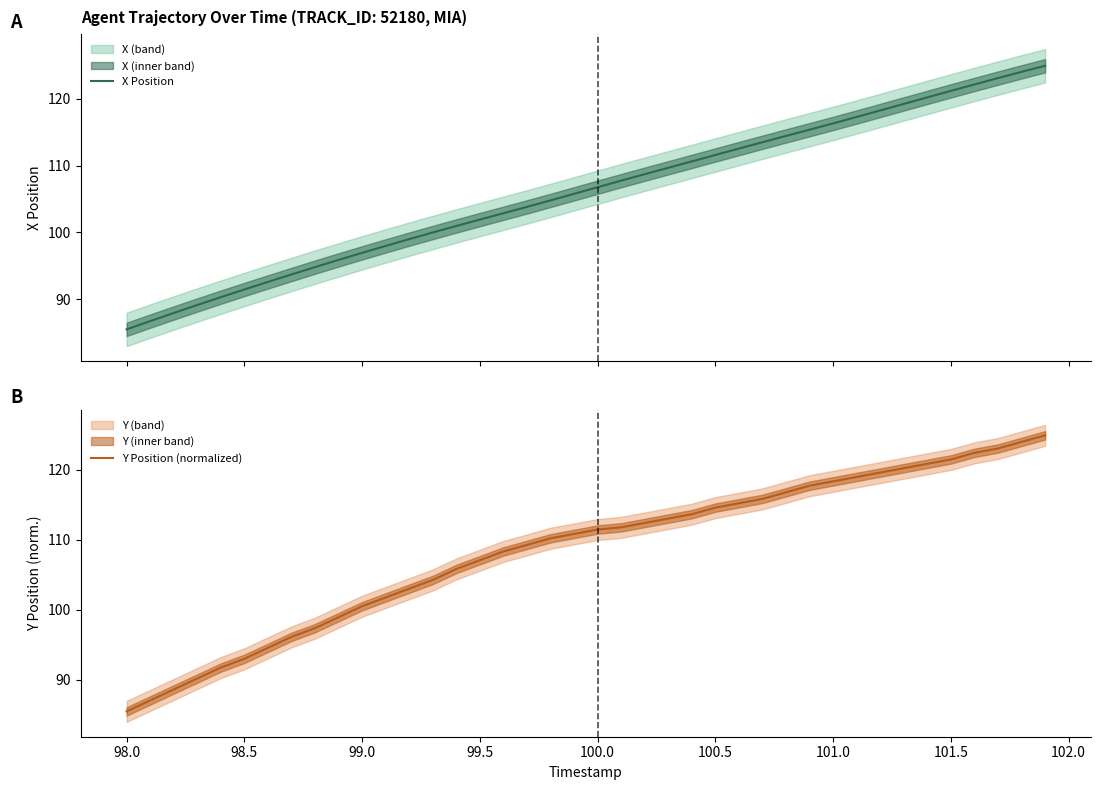

What are all the series names shown in the legend?

X Position, Y Position (normalized)